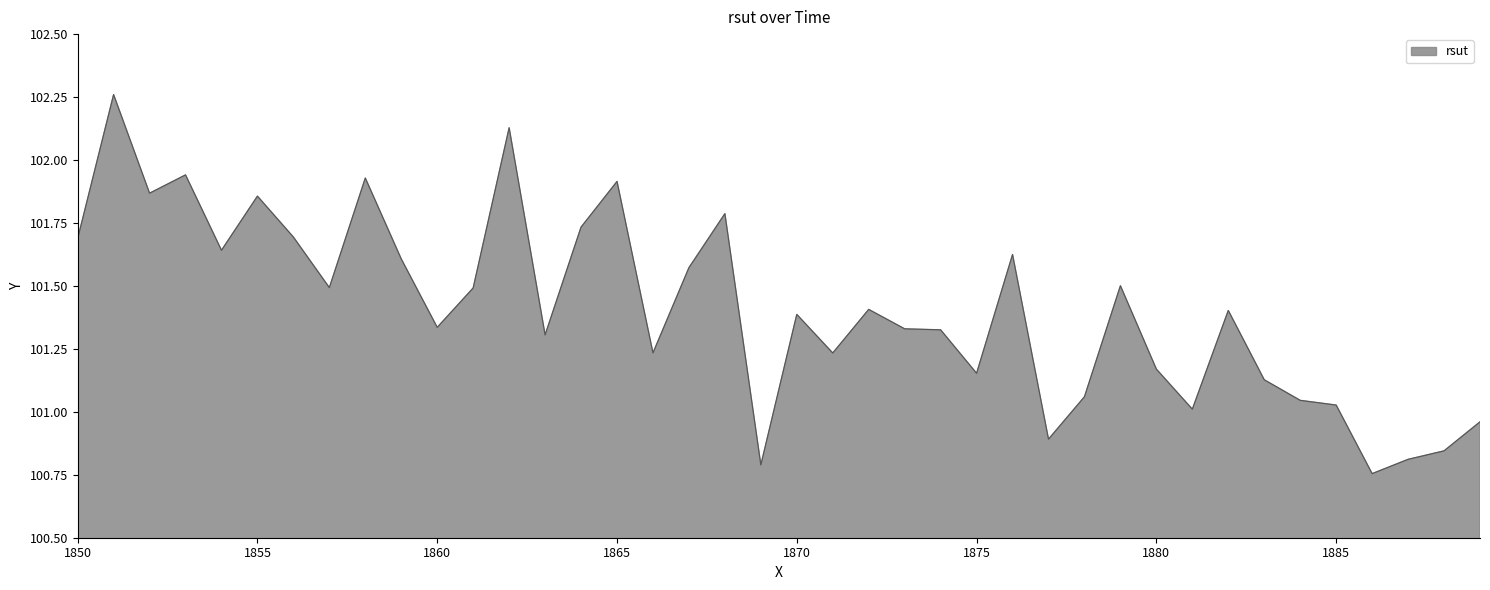

What is the difference between the maximum and minimum values?

1.5